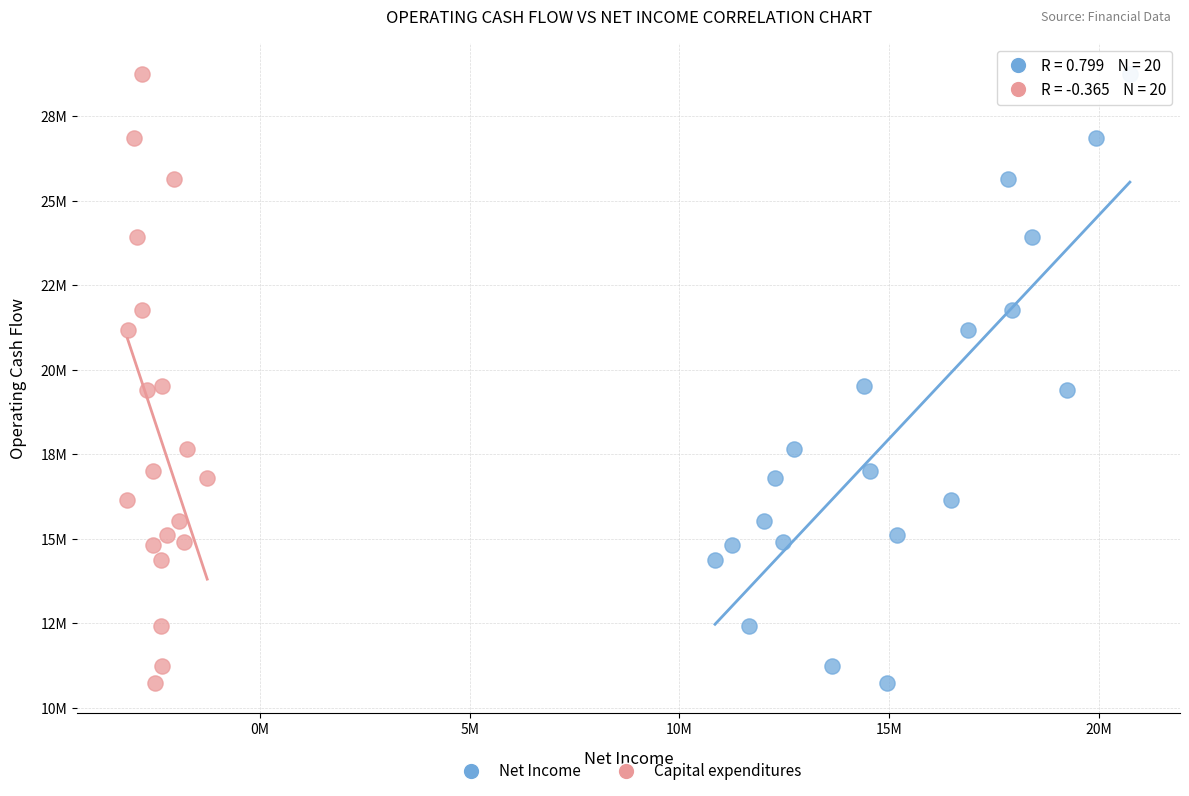

What are all the series names shown in the legend?

Net Income, Capital expenditures